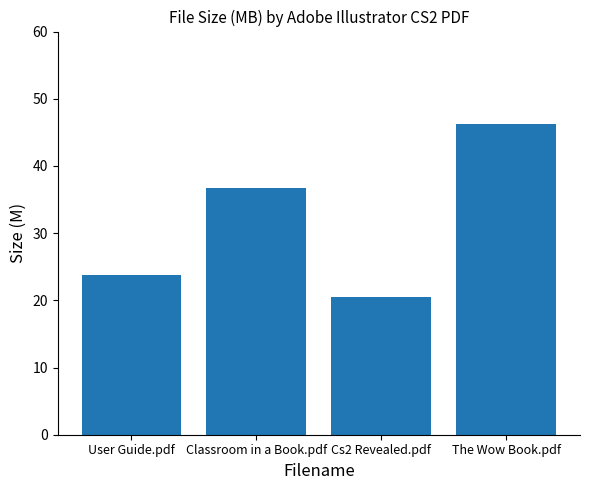

List the labels in order of value, smallest first.

Cs2 Revealed.pdf, User Guide.pdf, Classroom in a Book.pdf, The Wow Book.pdf